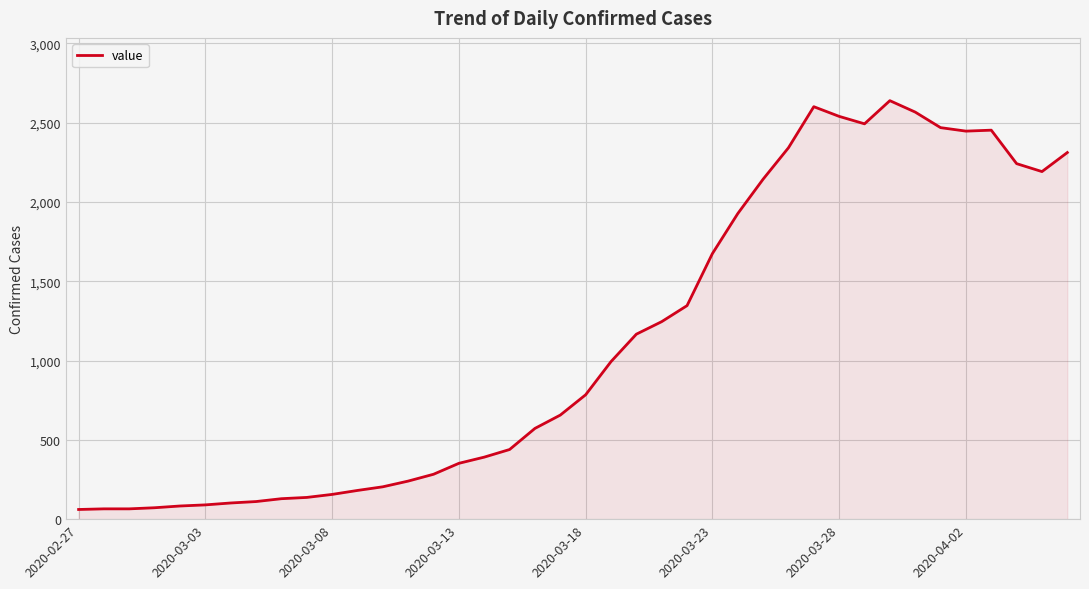

What is the smallest value displayed?

61